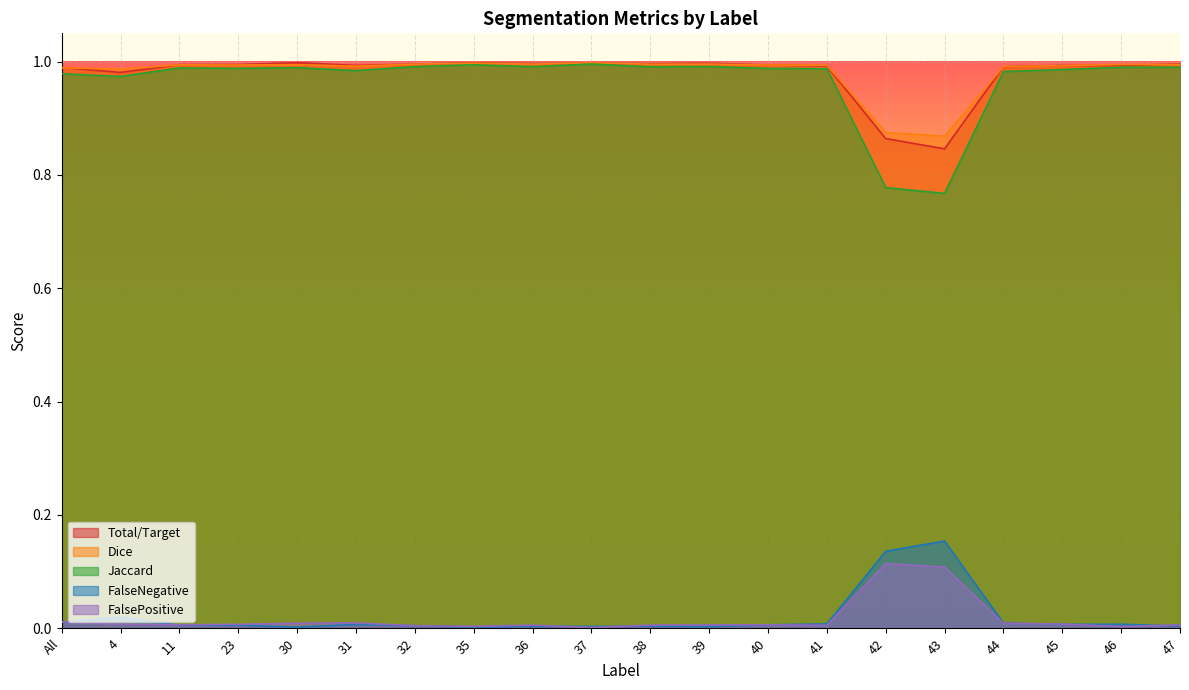

What is the minimum value for Jaccard?

0.8